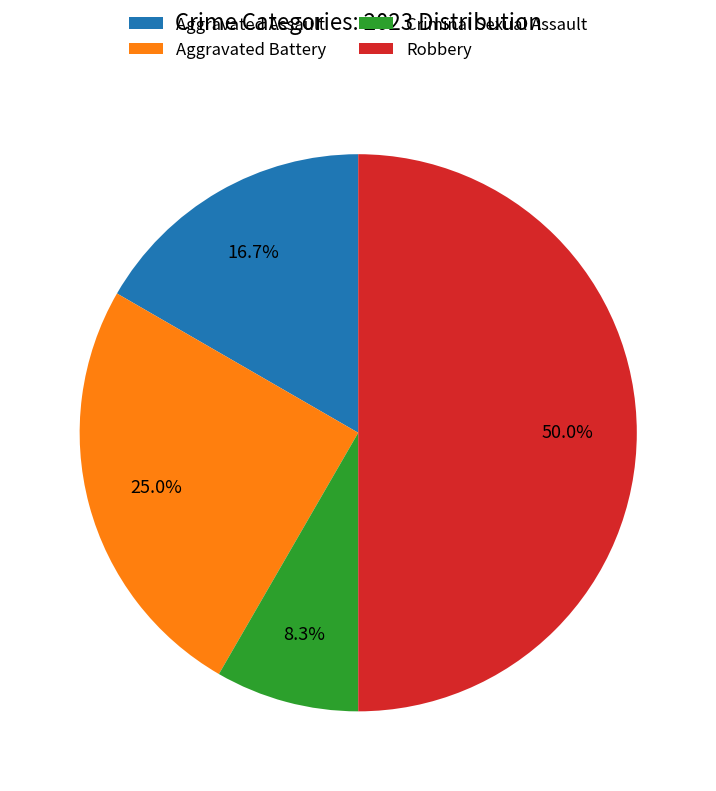

How many segments does this pie chart have?

4